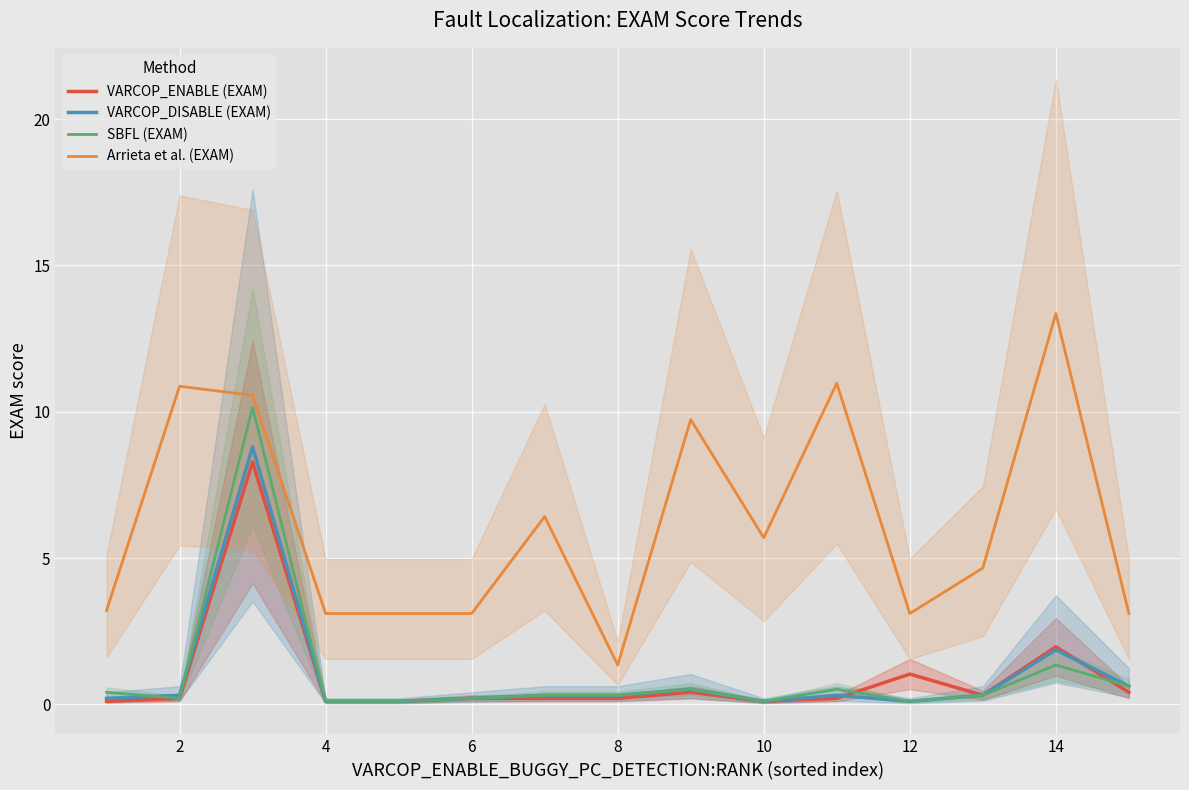

What is the value of the VARCOP_ENABLE (EXAM) point at the 5th from the left?

0.1